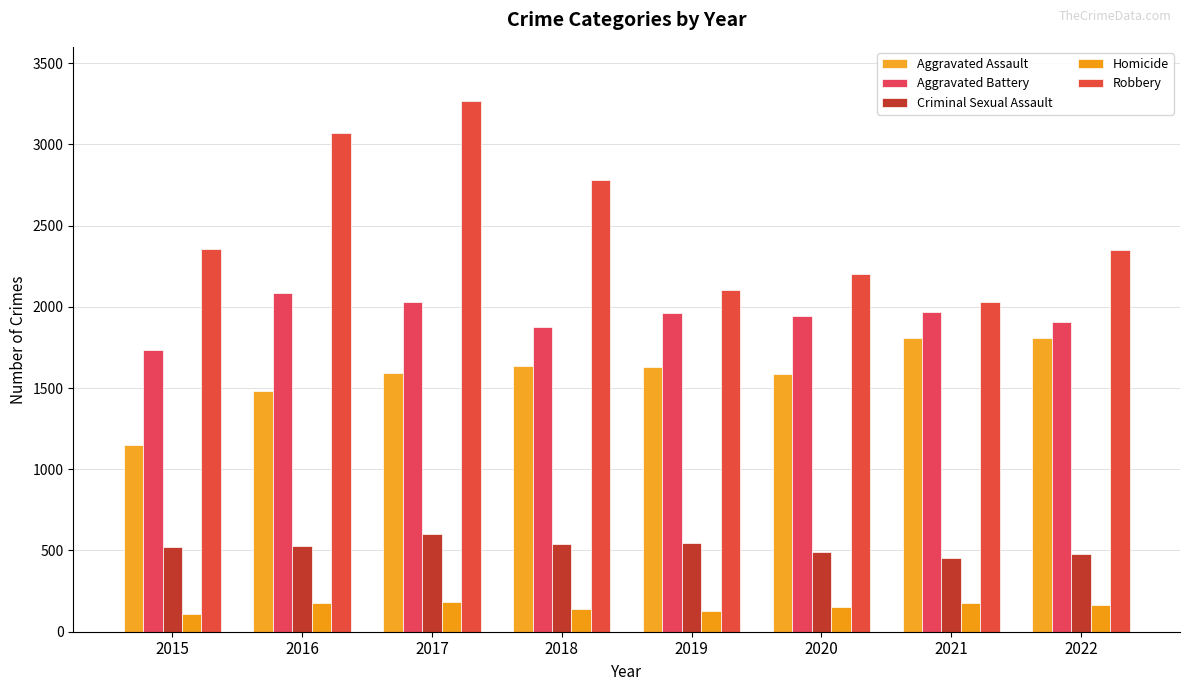

Which series has the widest spread of values?

Robbery